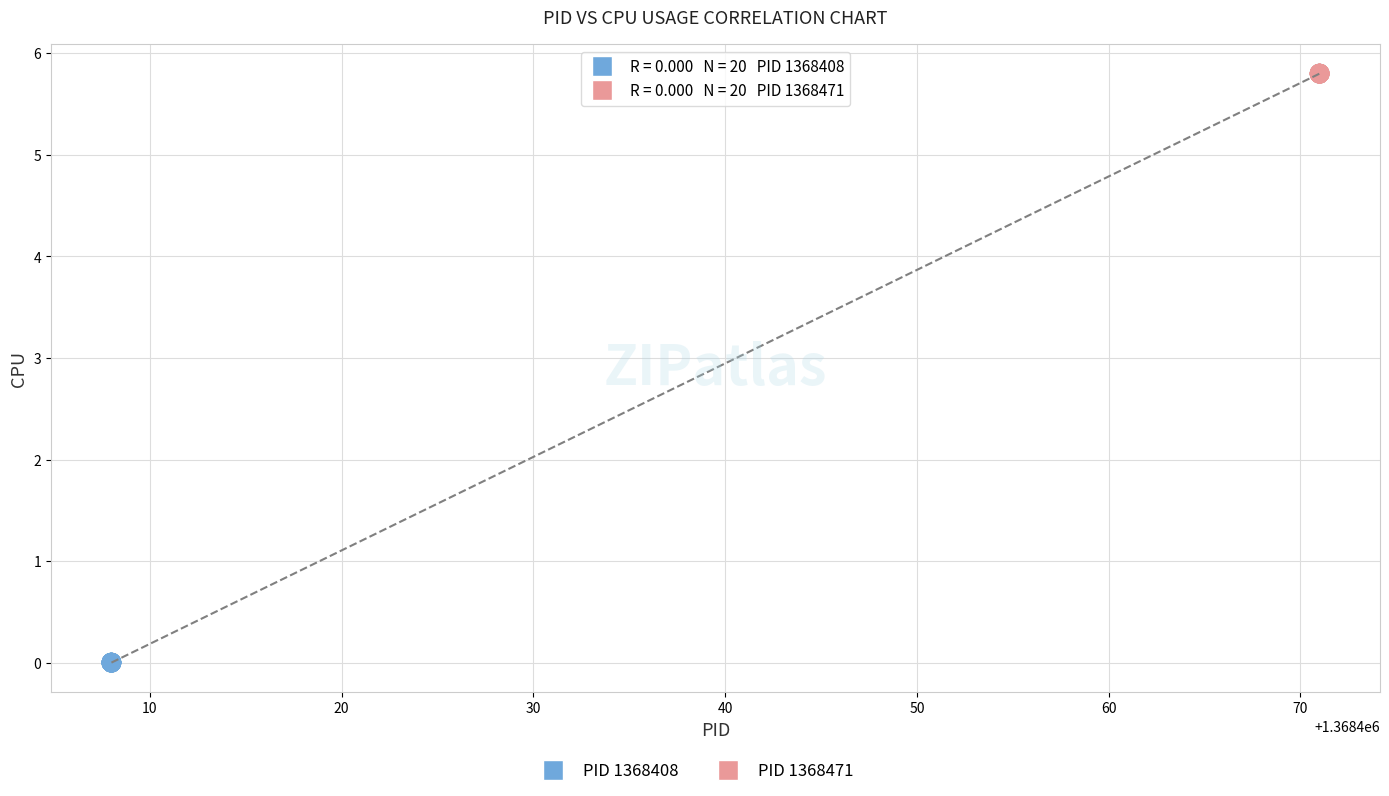

Which series contains the highest Y value?

PID 1368471